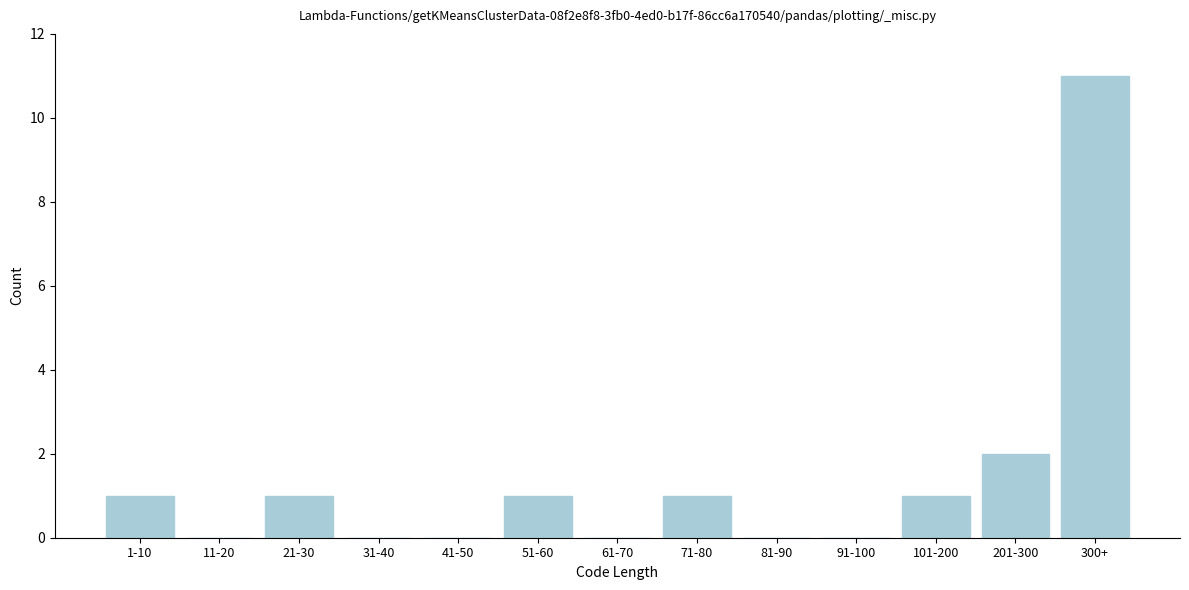

Reading left to right, list all the values displayed in this chart.

1-10=1	11-20=0	21-30=1	31-40=0	41-50=0	51-60=1	61-70=0	71-80=1	81-90=0	91-100=0	101-200=1	201-300=2	300+=11